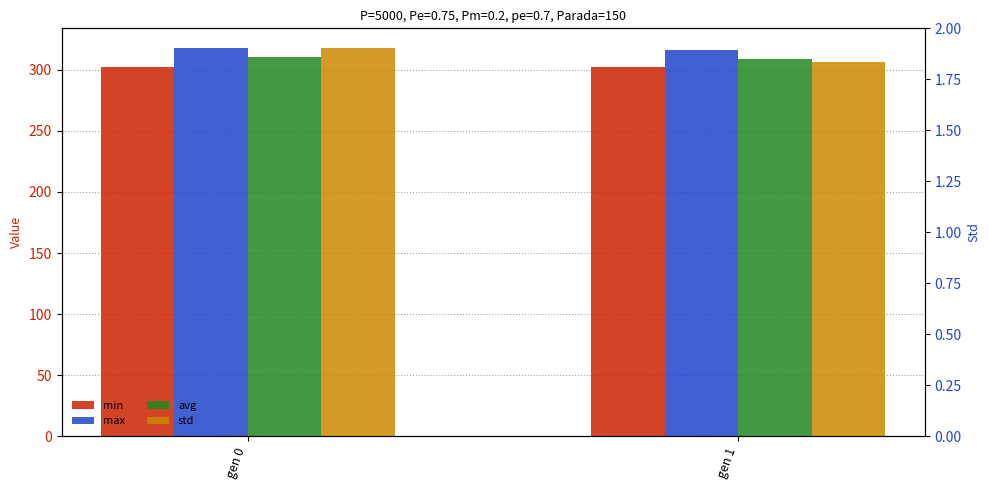

Rank the categories by max value from highest to lowest.

gen 0, gen 1